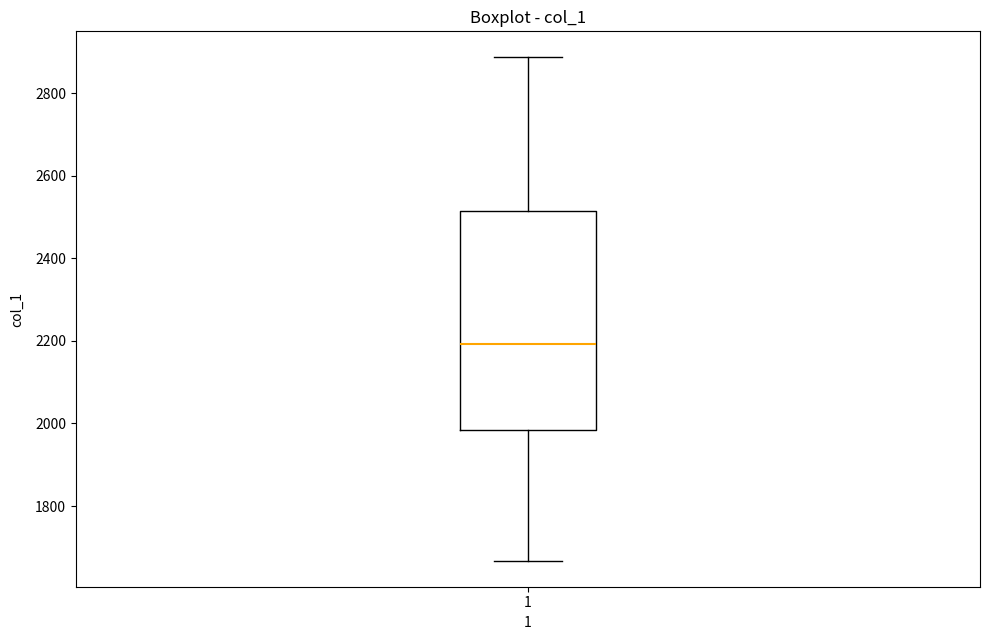

Transcribe this box plot: give where the median line is, the range the box spans, and where the two whiskers end, as read against the y-axis. The values are not printed on the chart, so give them approximately, as read against the axis.

median 2200, box 1980 to 2520, whiskers 1660 to 2880